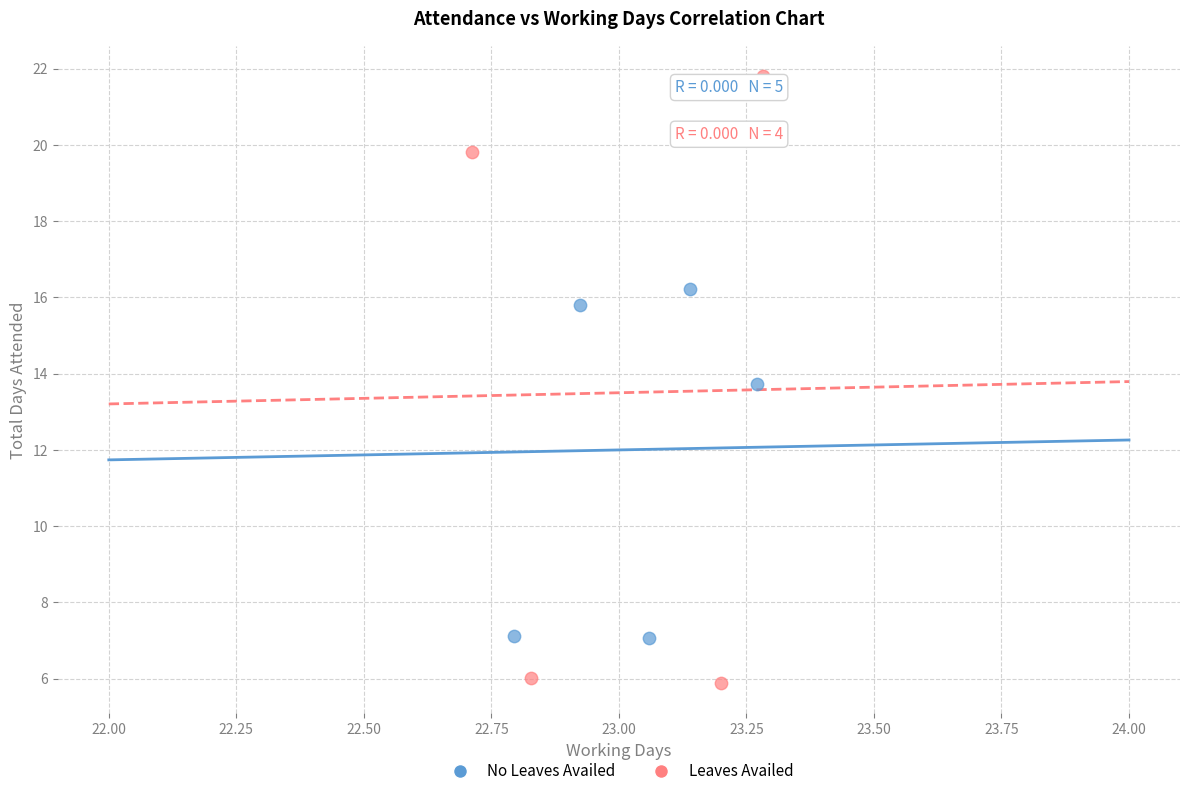

Which series has the largest Y range (max minus min)?

Leaves Availed